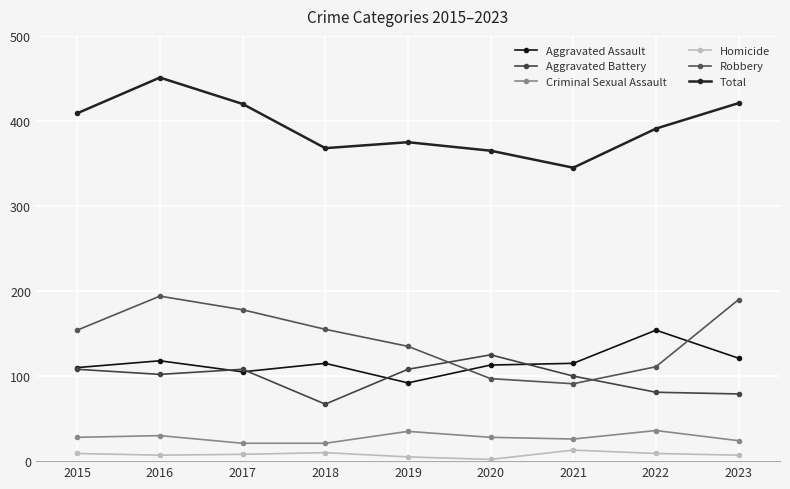

Between which two adjacent categories do Aggravated Battery and Robbery first intersect?

2019 and 2020